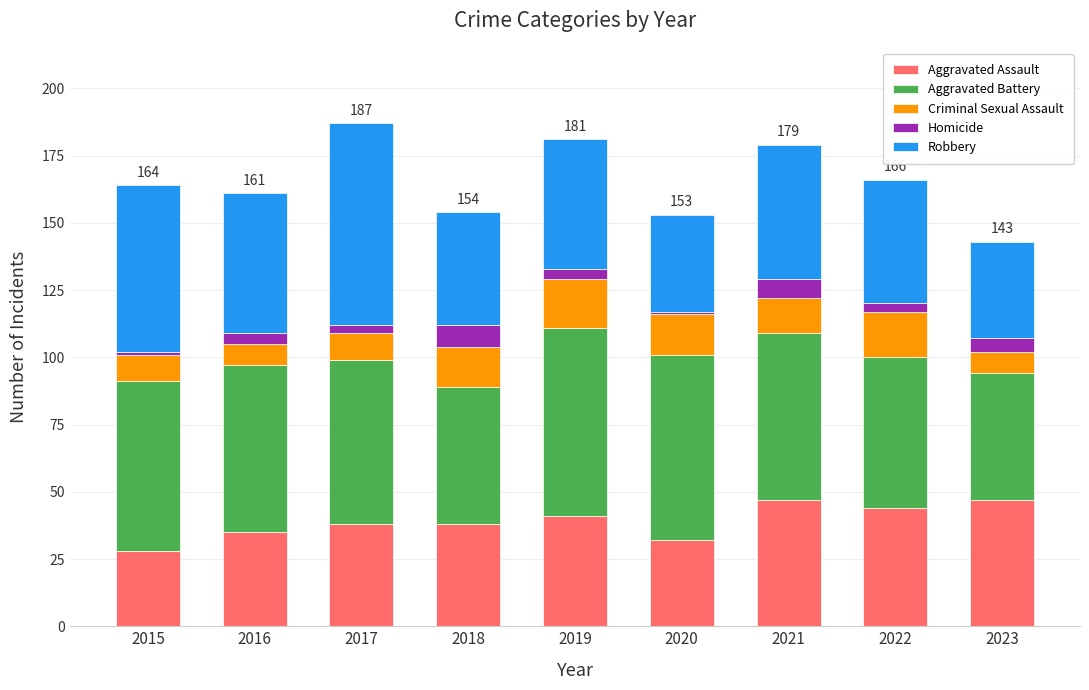

Count the number of categories in the chart.

9